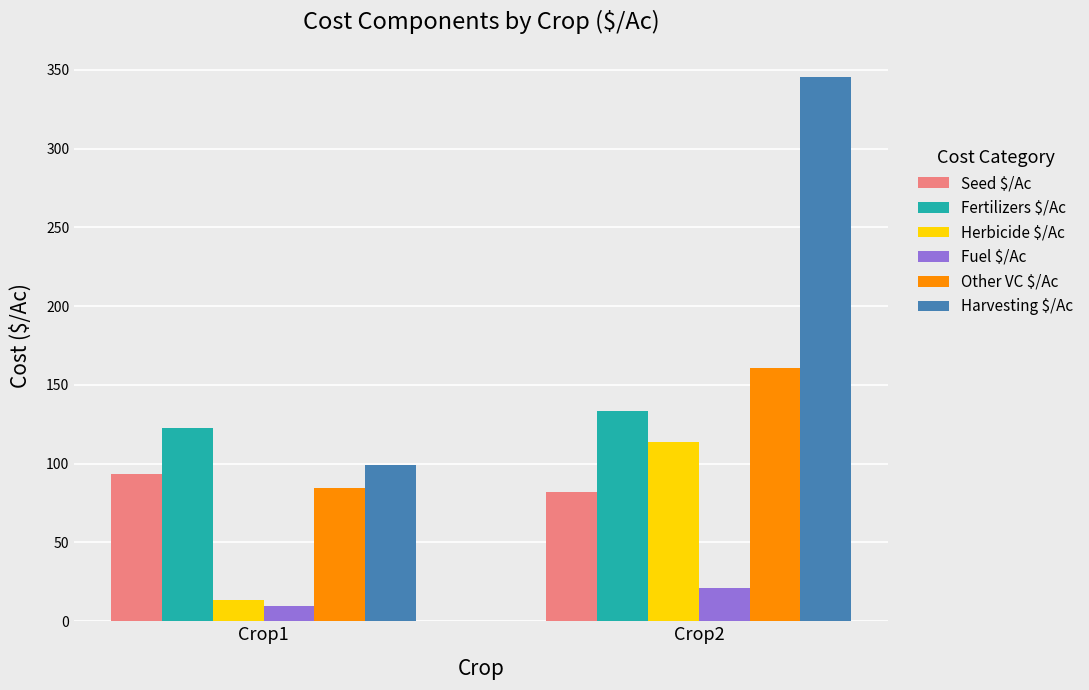

What is the approximate value of Herbicide $/Ac at Crop2?

114.0